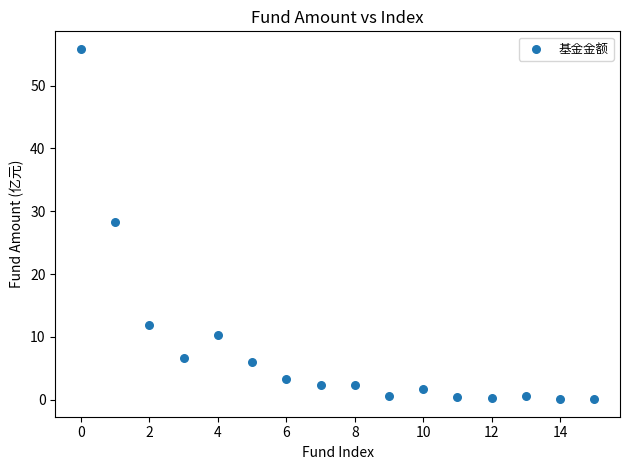

What is the range of Y values (max minus min)?

55.8